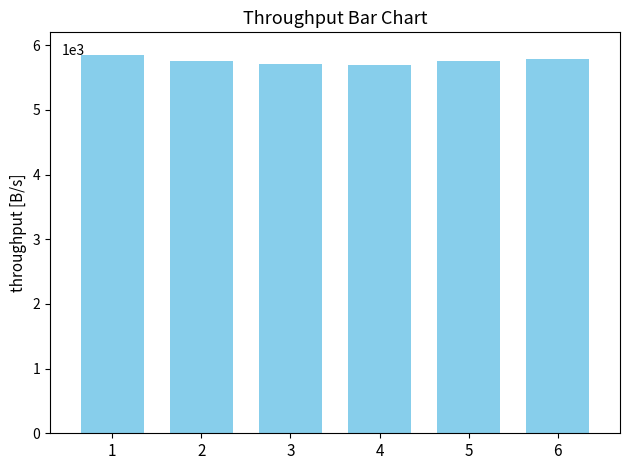

Reading left to right, what are all the values shown in this chart?

1=5846	2=5761	3=5704	4=5701	5=5756	6=5780